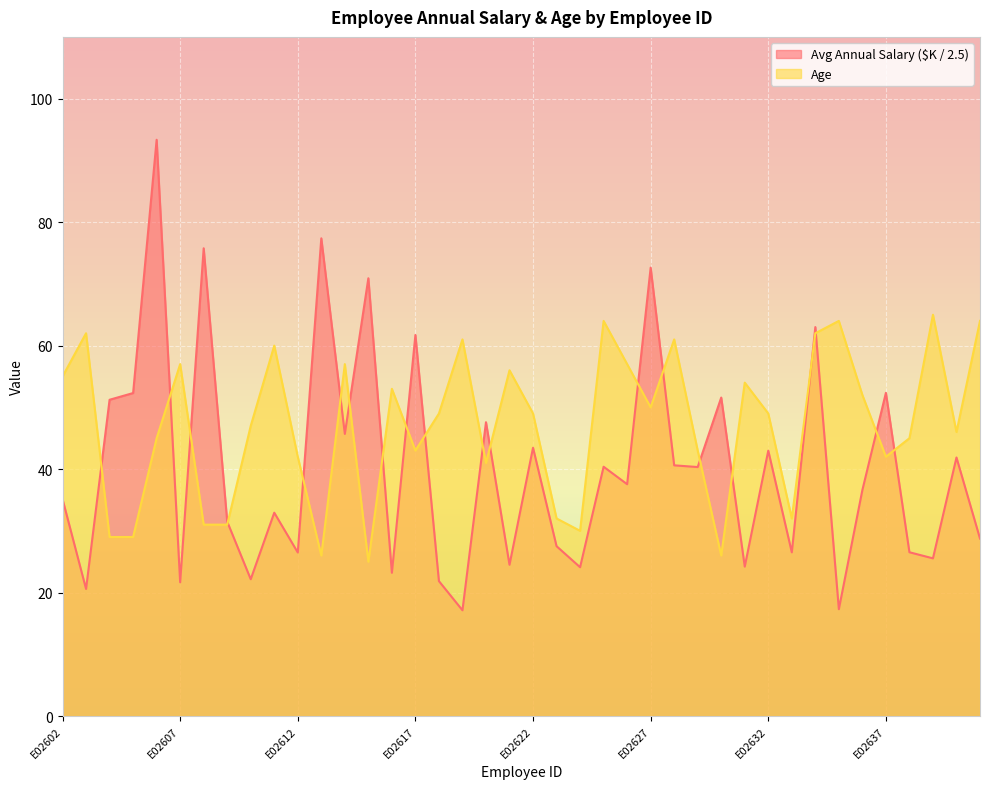

How many values in the Age series are below 49?

19